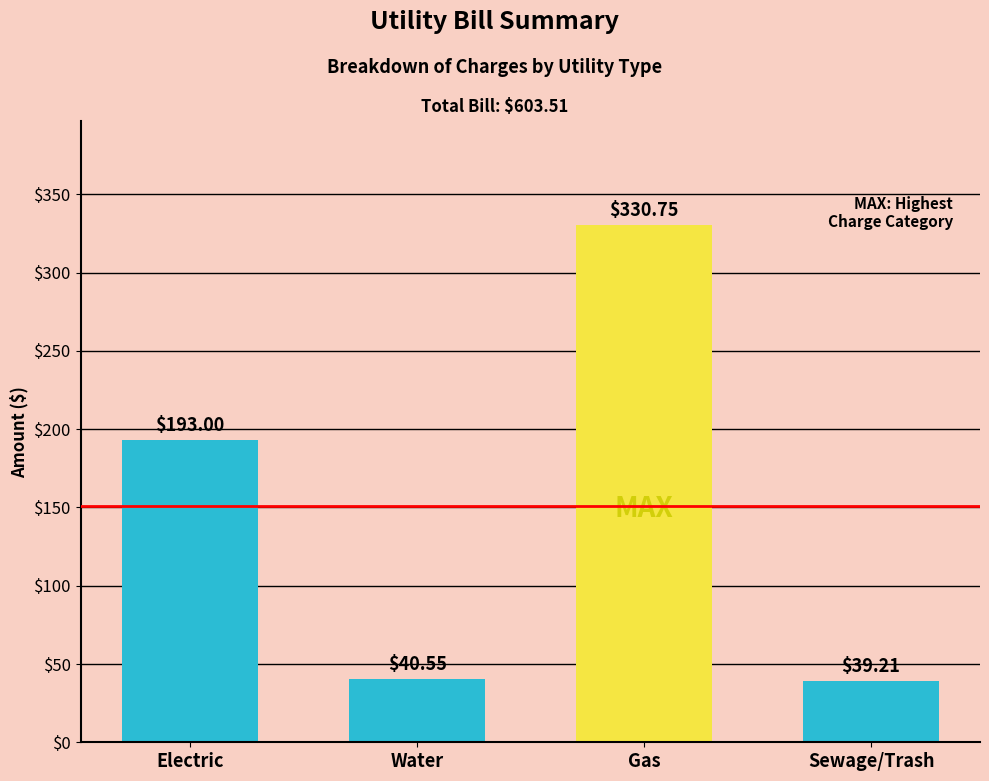

The chart shows a value of 97.3 at Electric. True or false?

False